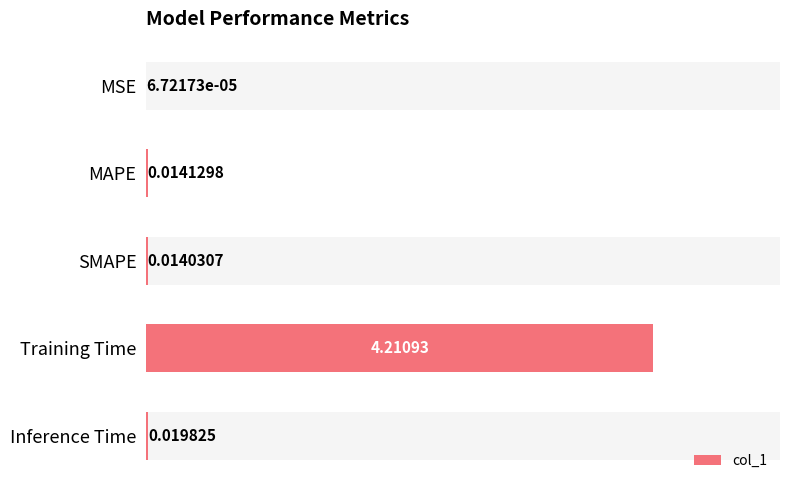

Does the chart contain stacked bars?

No